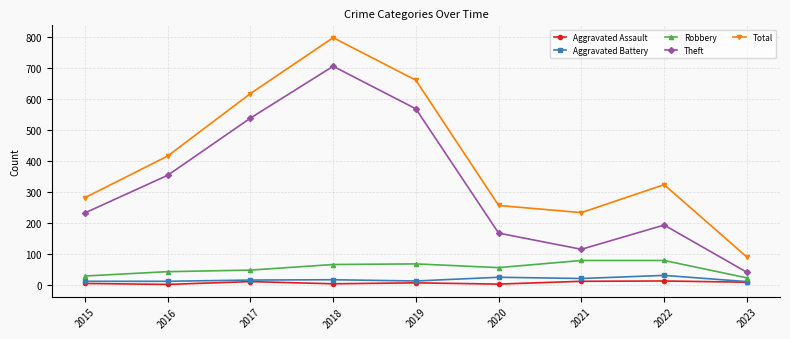

How many values in the Robbery series are below 57?

4